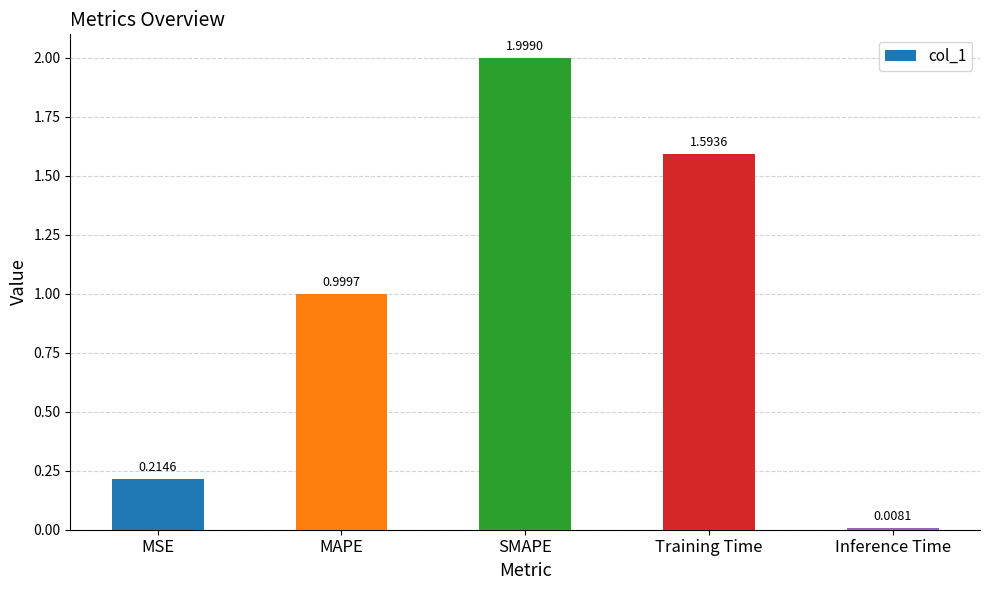

Does the chart contain stacked bars?

No